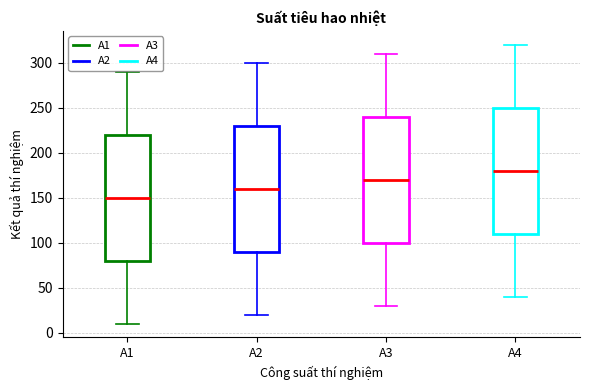

Where does the lower whisker of the box for A4 end on the y-axis? The values are not printed on the chart, so give them approximately, as read against the axis.

40